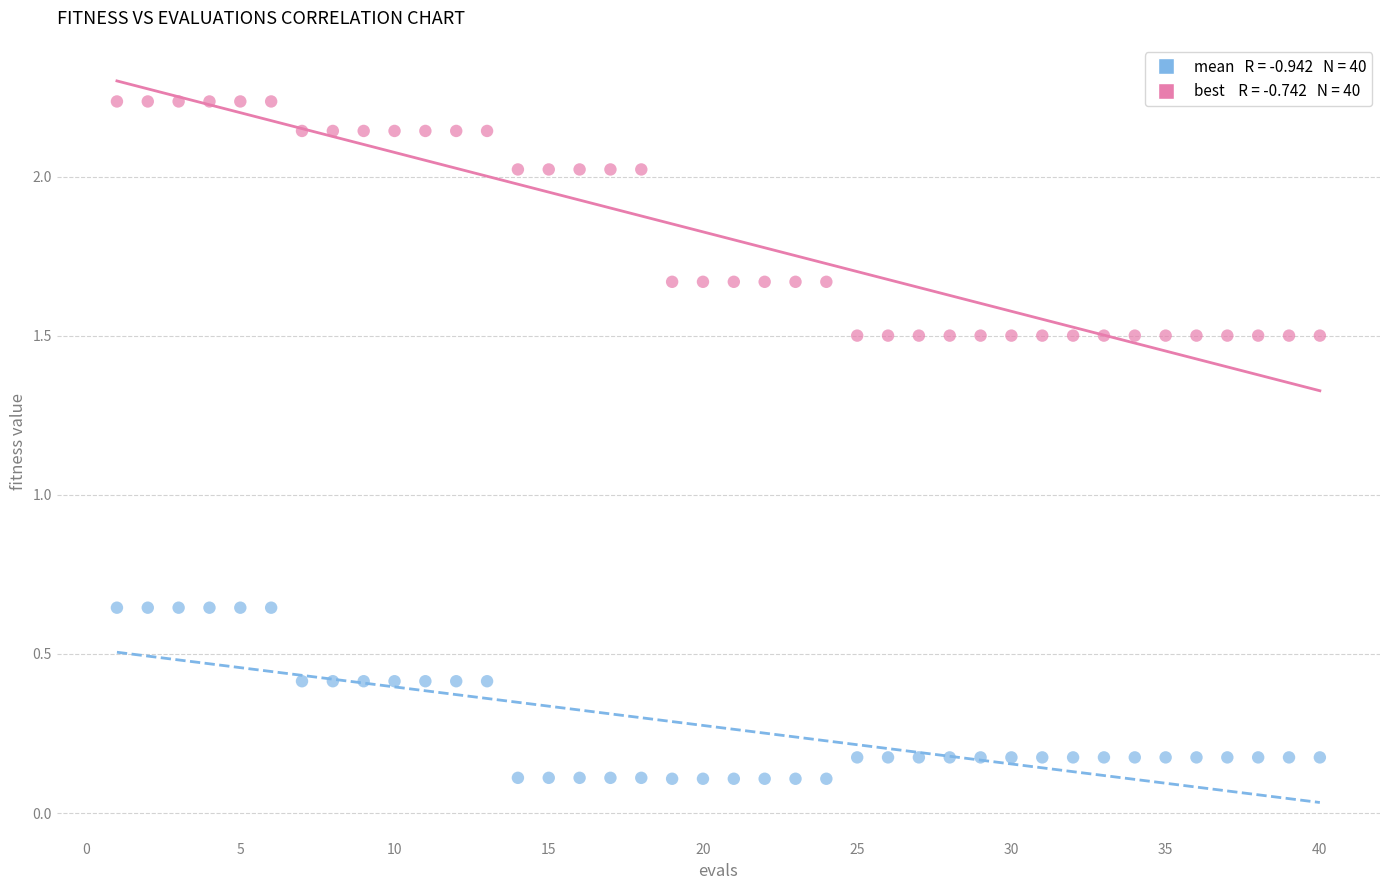

Across all data points, what is the range of X values (max minus min)?

39.0